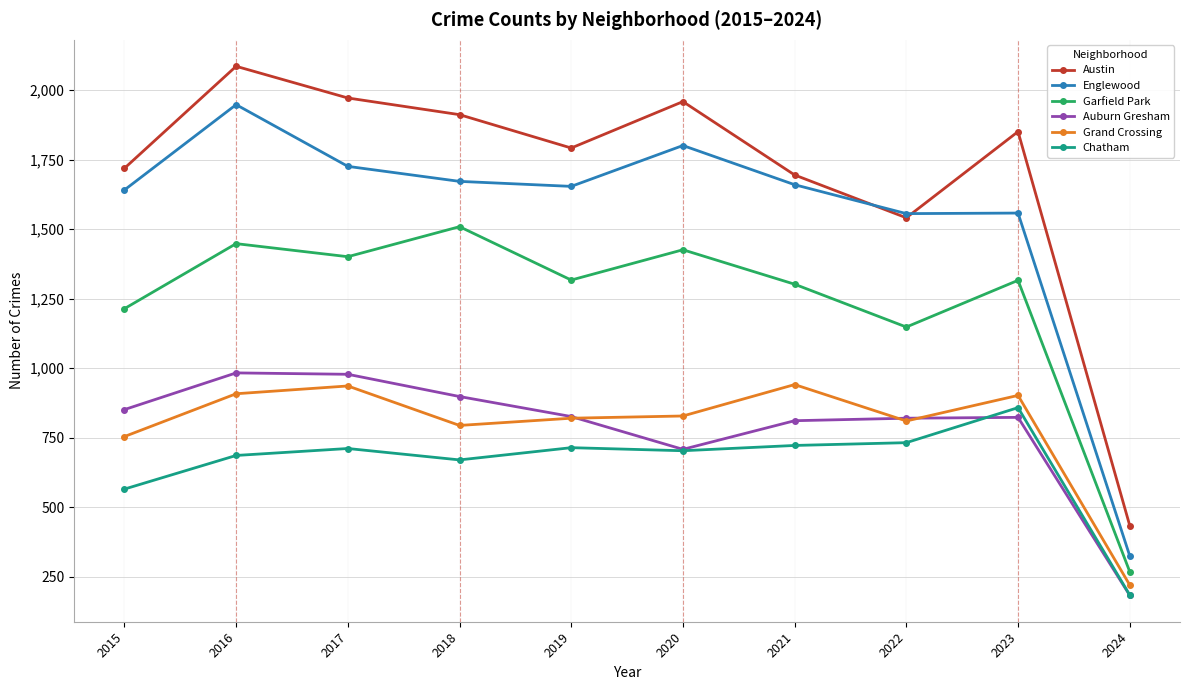

What is the spread (max minus min) of values at 2020?

1256